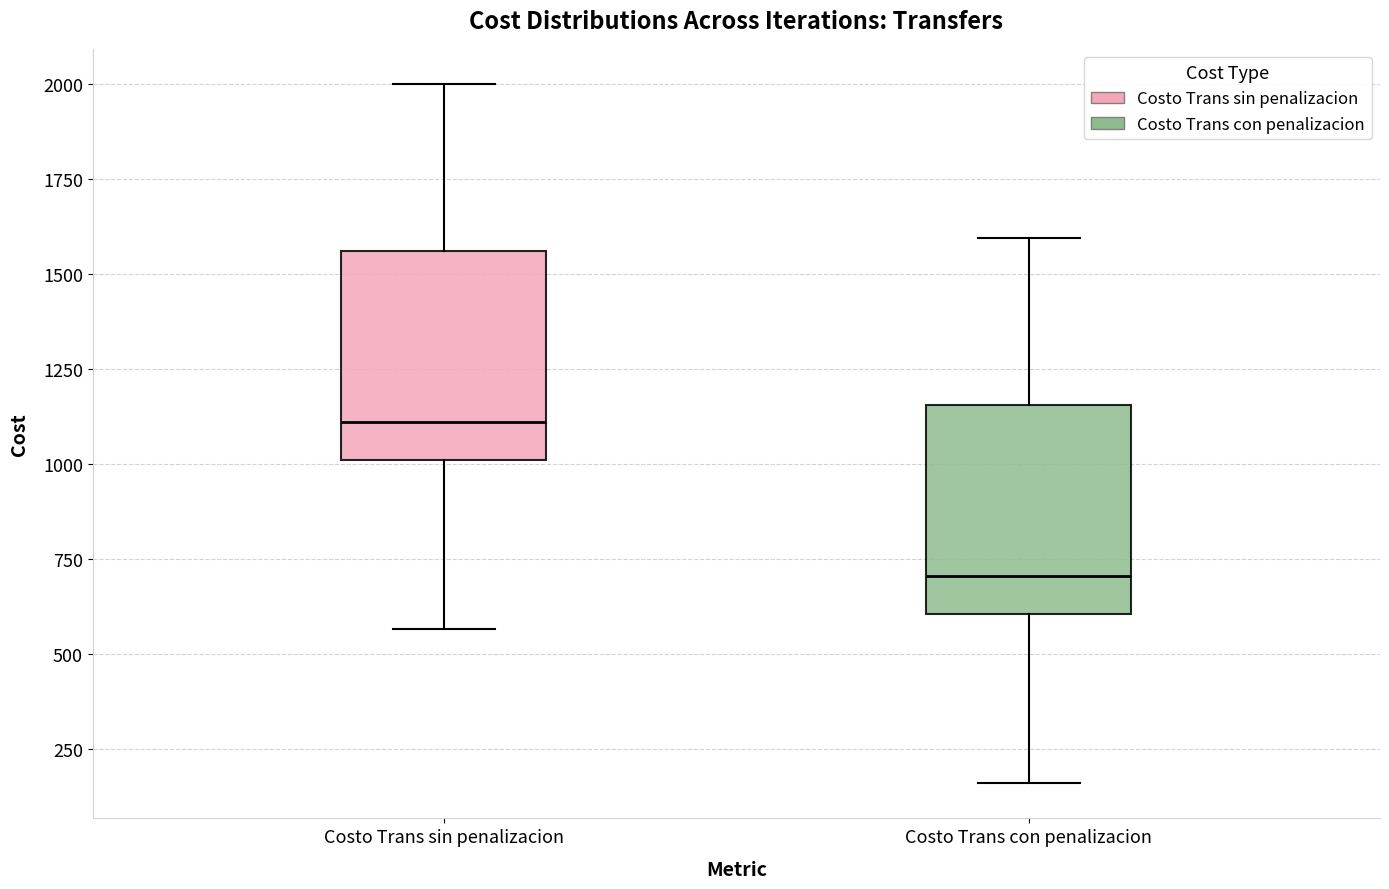

Which box's median line is the highest?

Costo Trans sin penalizacion